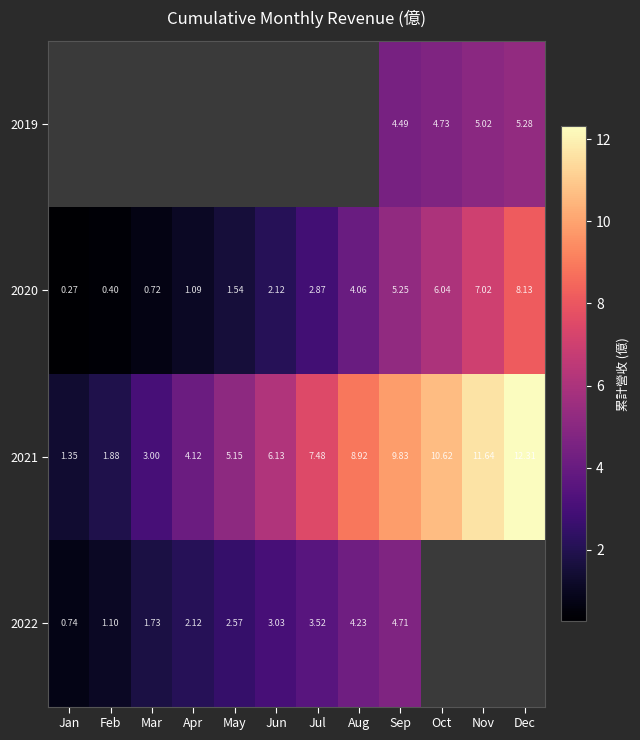

What is the difference between the 2021 values at Aug and Dec?

3.4